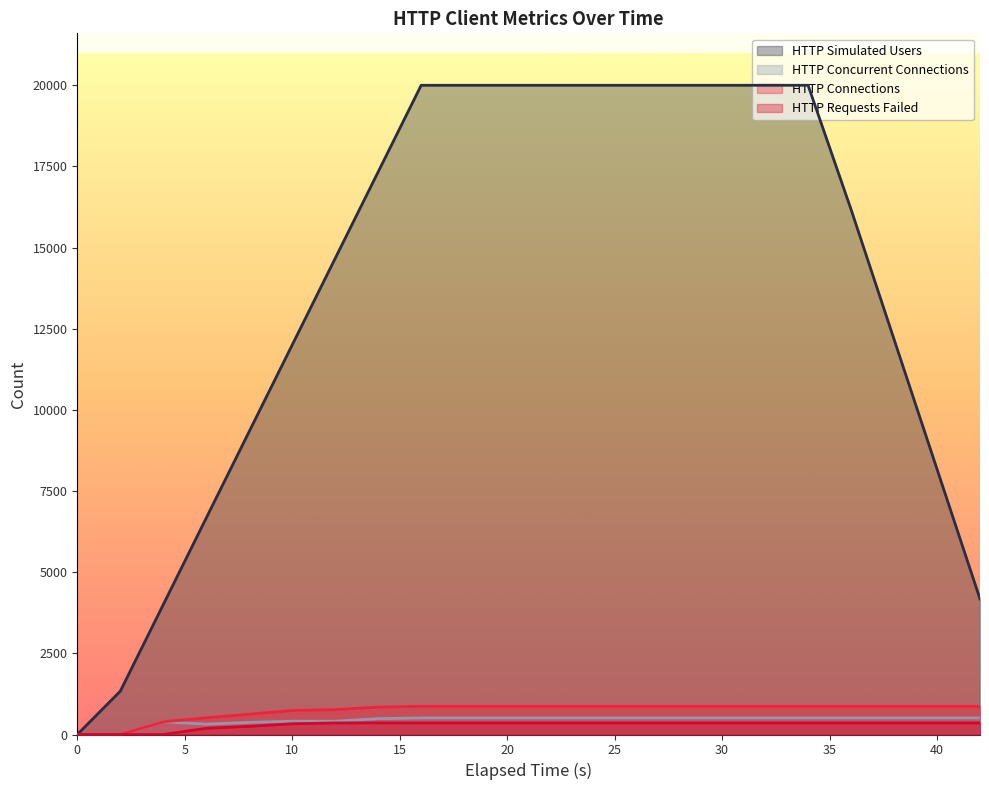

How many lines are shown in the chart?

4